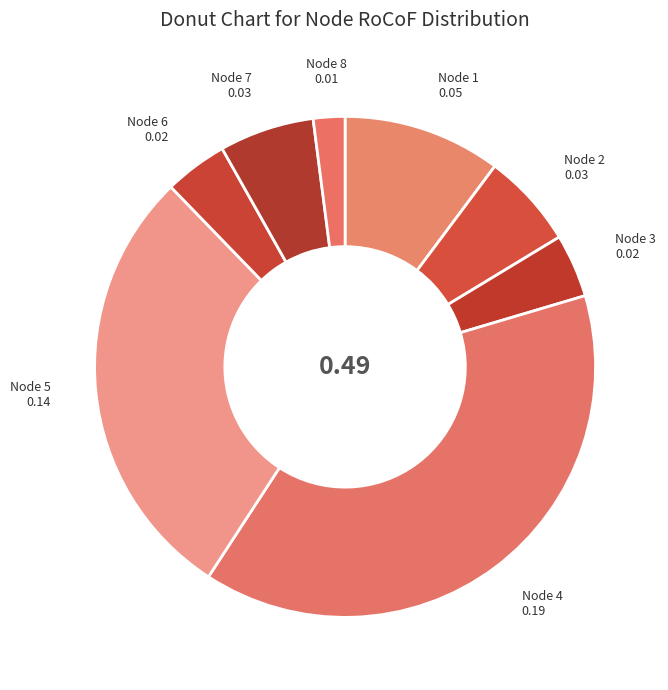

How many slices are in this pie chart?

8